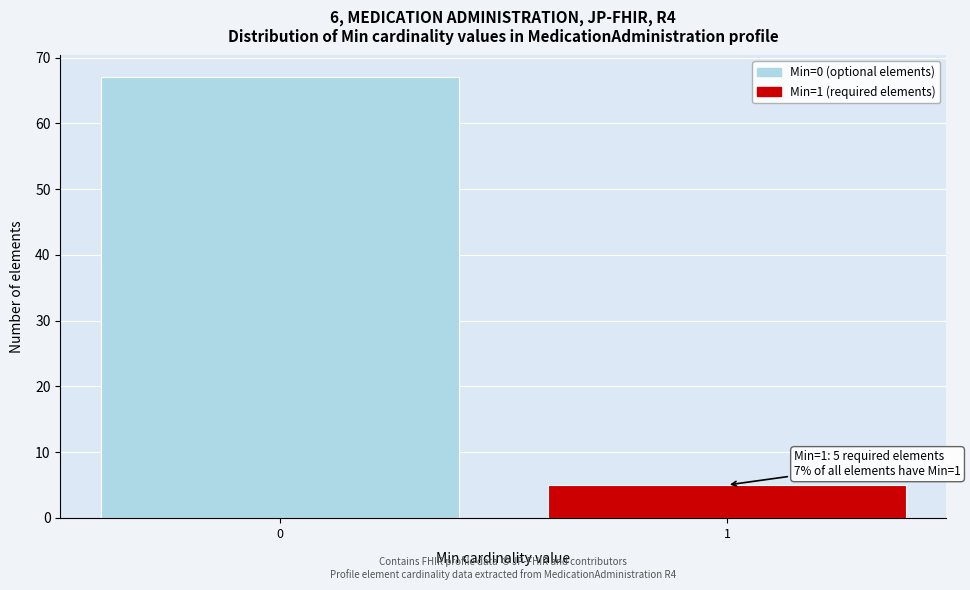

Reading left to right, extract all data points from this chart.

0=67	1=5